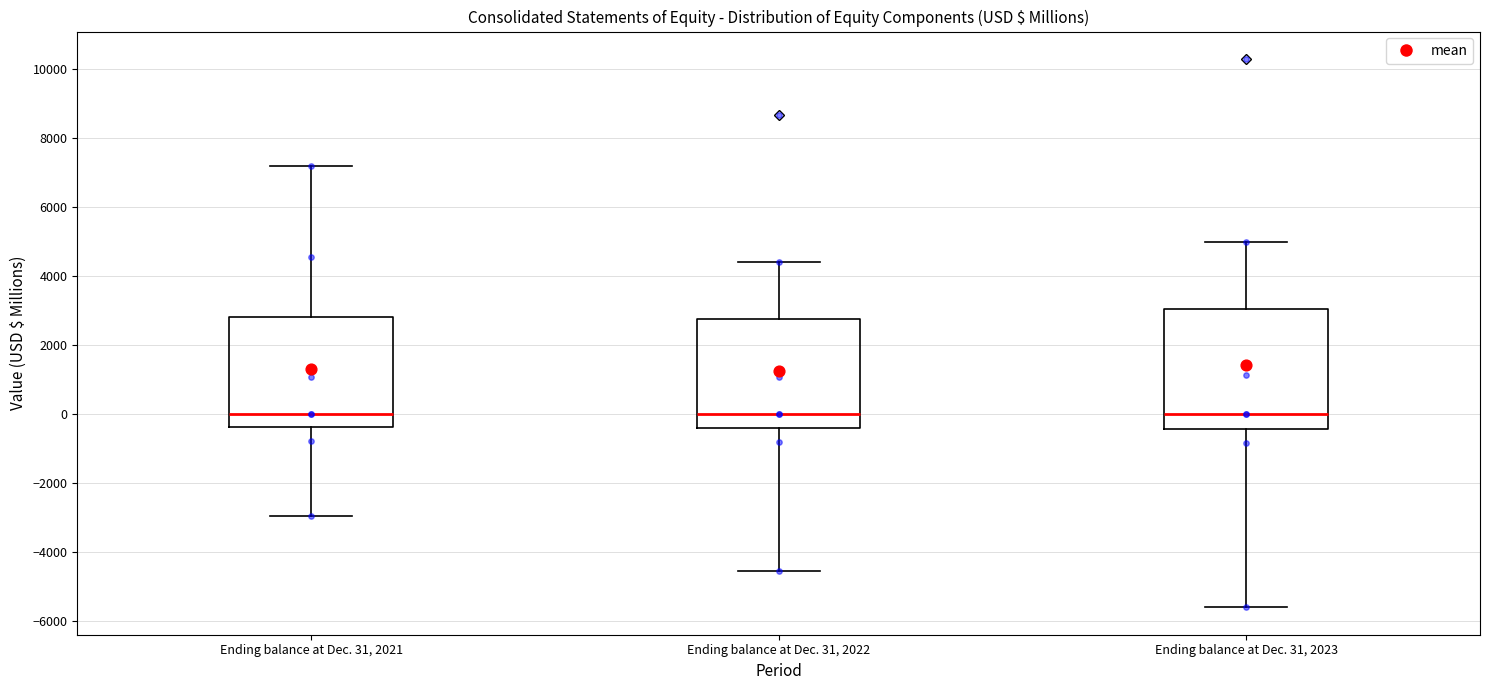

Where does the median line of the box for Ending balance at Dec. 31, 2021 sit on the y-axis? The values are not printed on the chart, so give them approximately, as read against the axis.

0